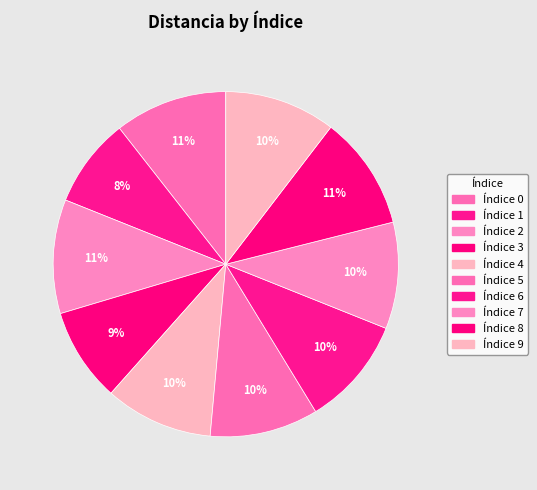

Count the number of slices in the pie.

10